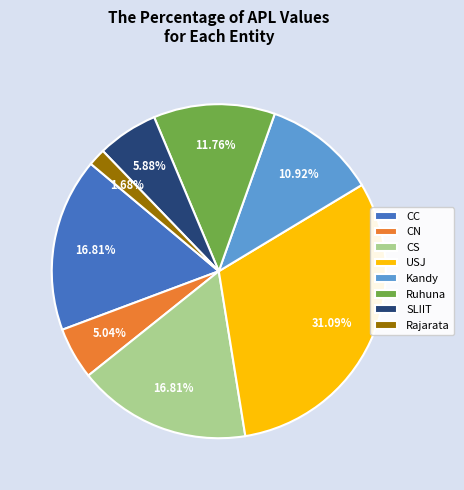

Is there a majority slice in this chart?

No